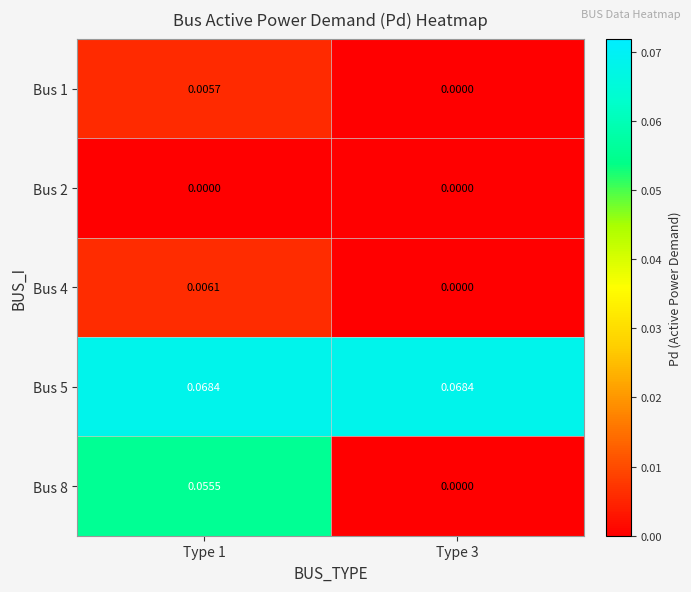

Is the value of Bus 4 at Type 3 greater than the value of Bus 5 at Type 3?

No